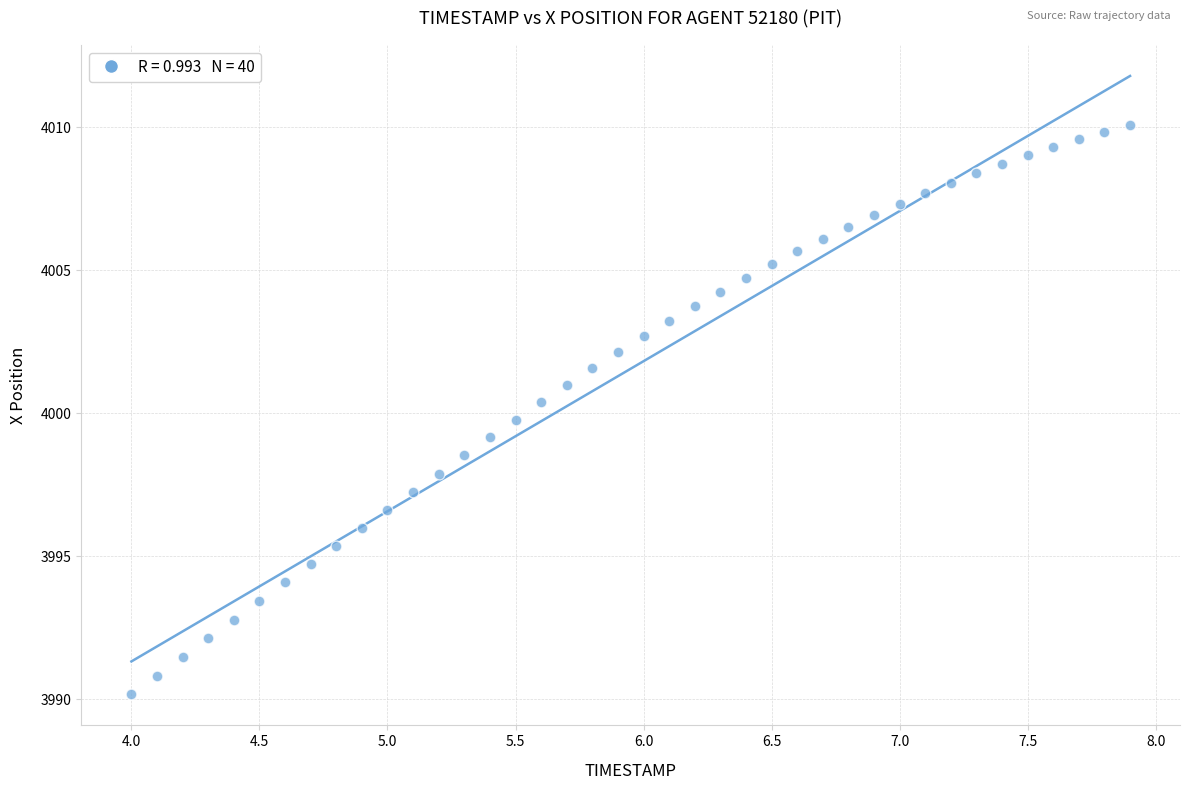

What is the range of Y values (max minus min)?

19.9